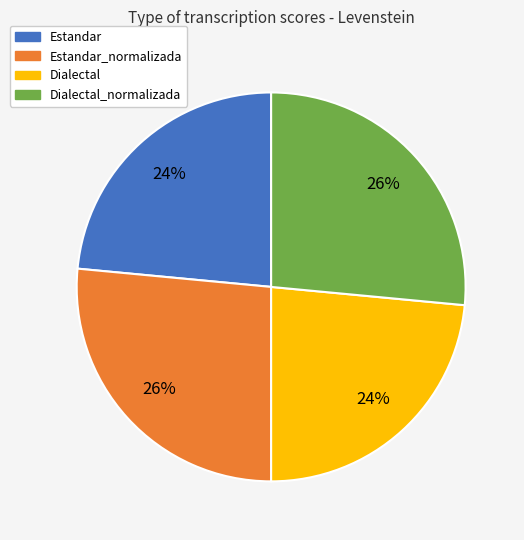

Which has a higher value, Dialectal or Estandar_normalizada?

Estandar_normalizada